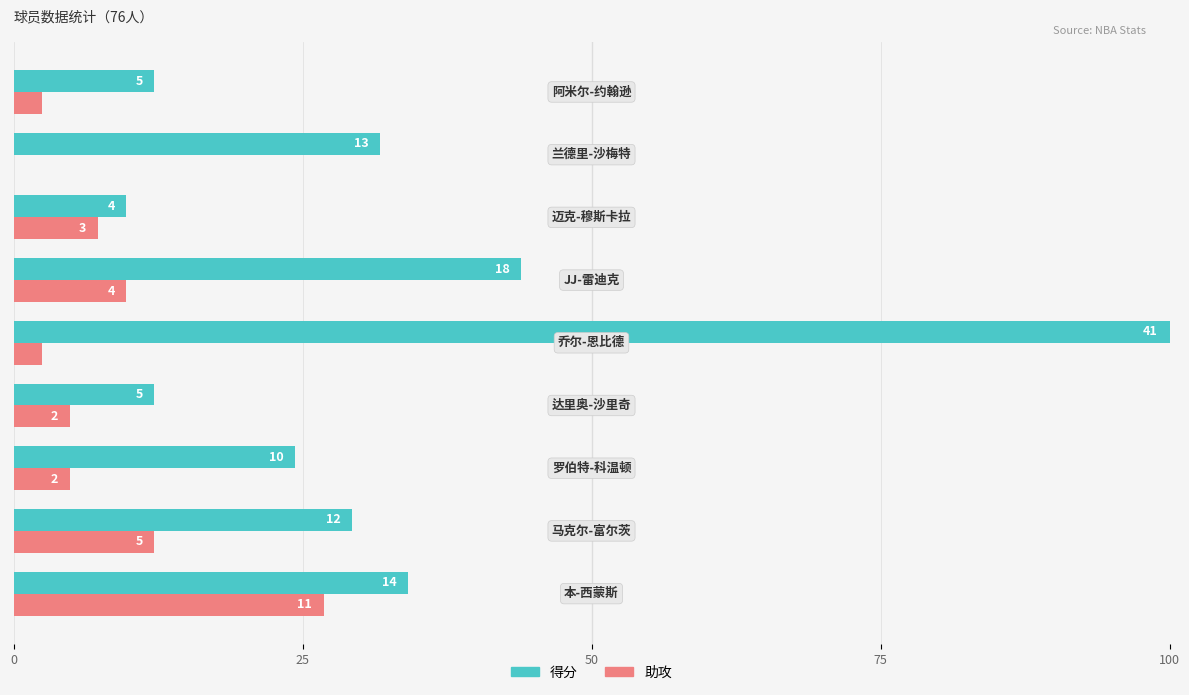

What are all the series names shown in the legend?

得分, 助攻